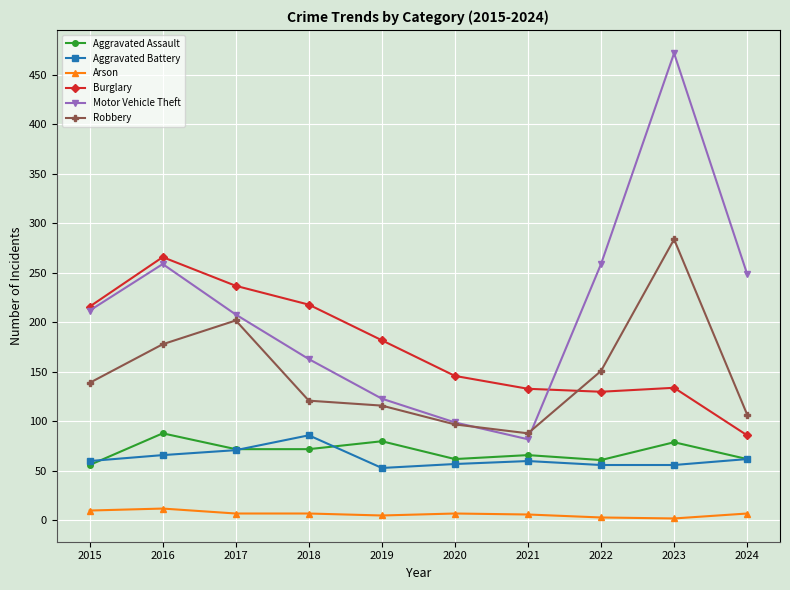

How many data points in Motor Vehicle Theft are less than 212?

5